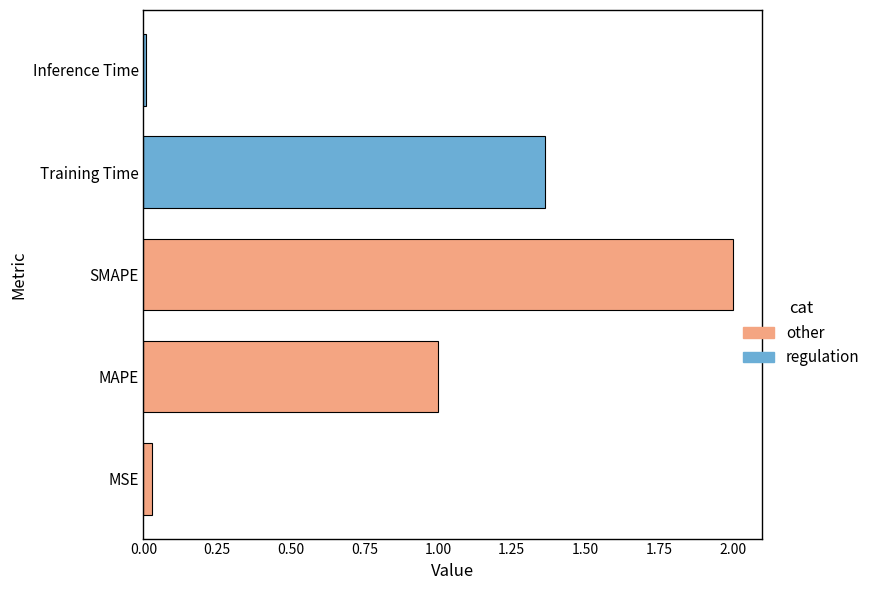

What is the difference between the maximum and minimum values?

2.0